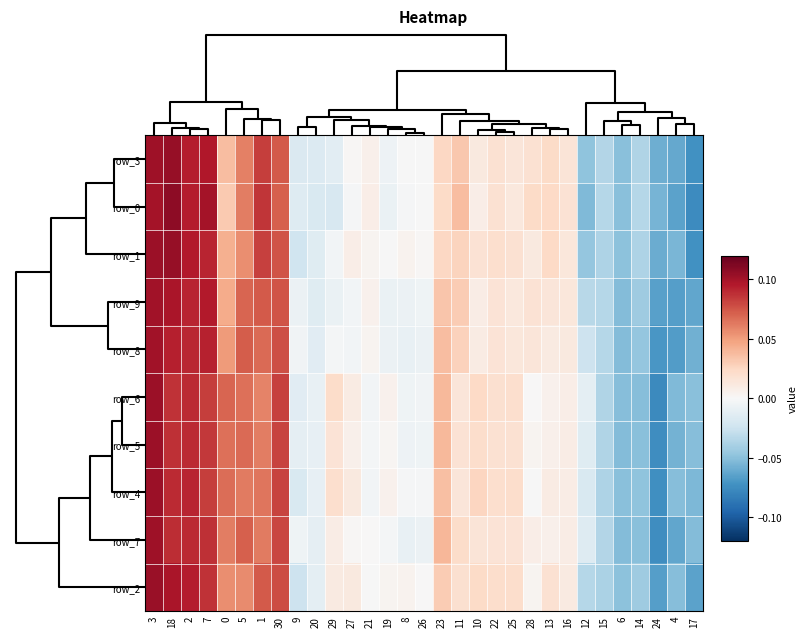

How many categories are shown in the chart?

31